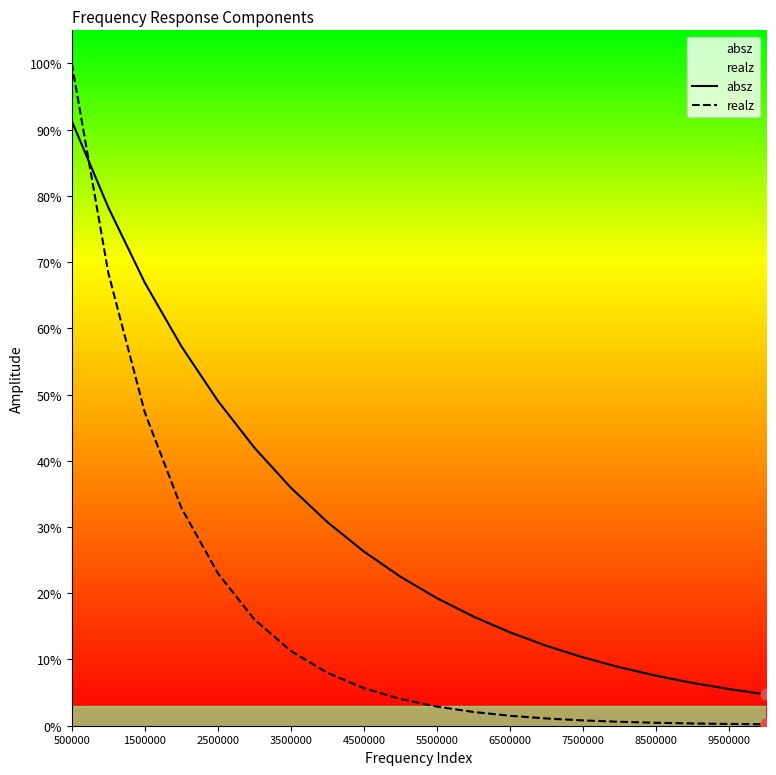

Which series has the largest total across all categories?

absz